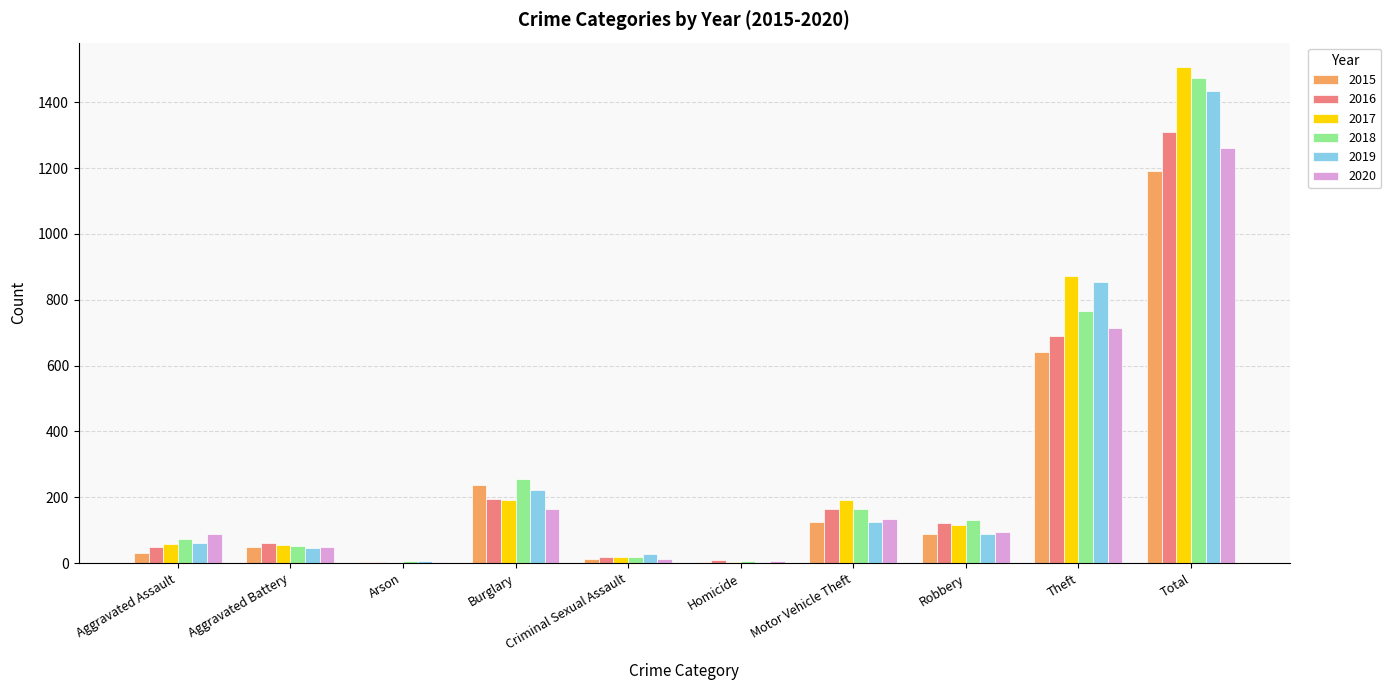

Which series has the largest range (max minus min)?

2017